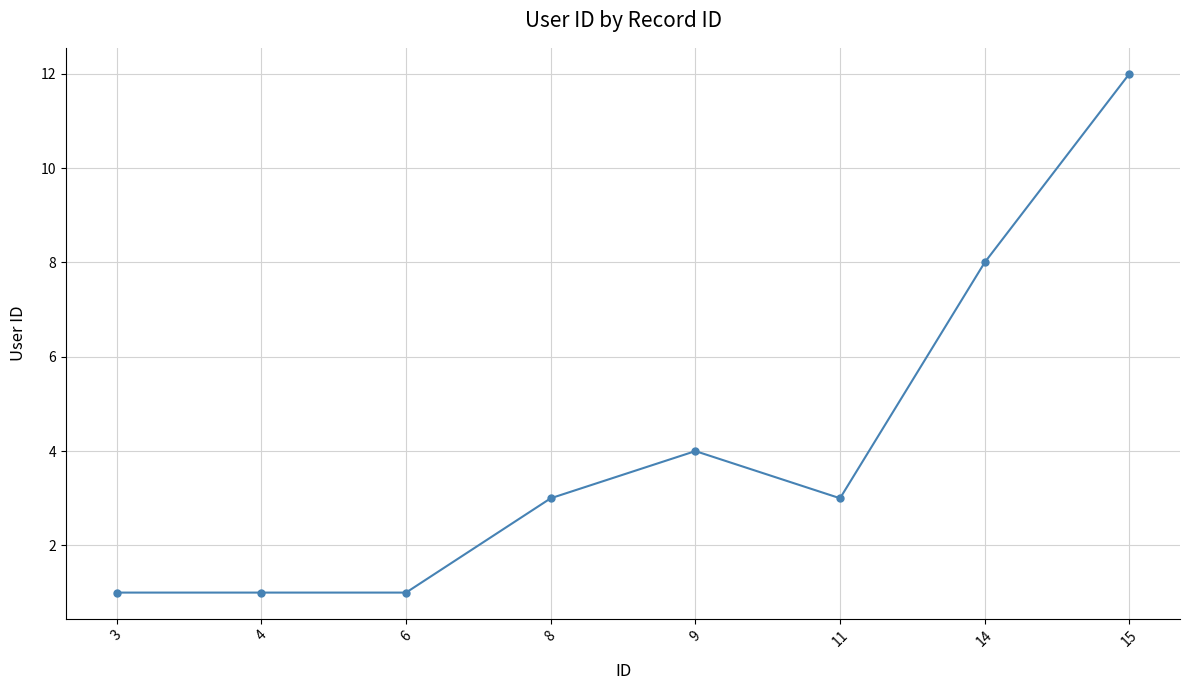

Reading left to right, list all the values displayed in this chart.

1	1	1	3	4	3	8	12